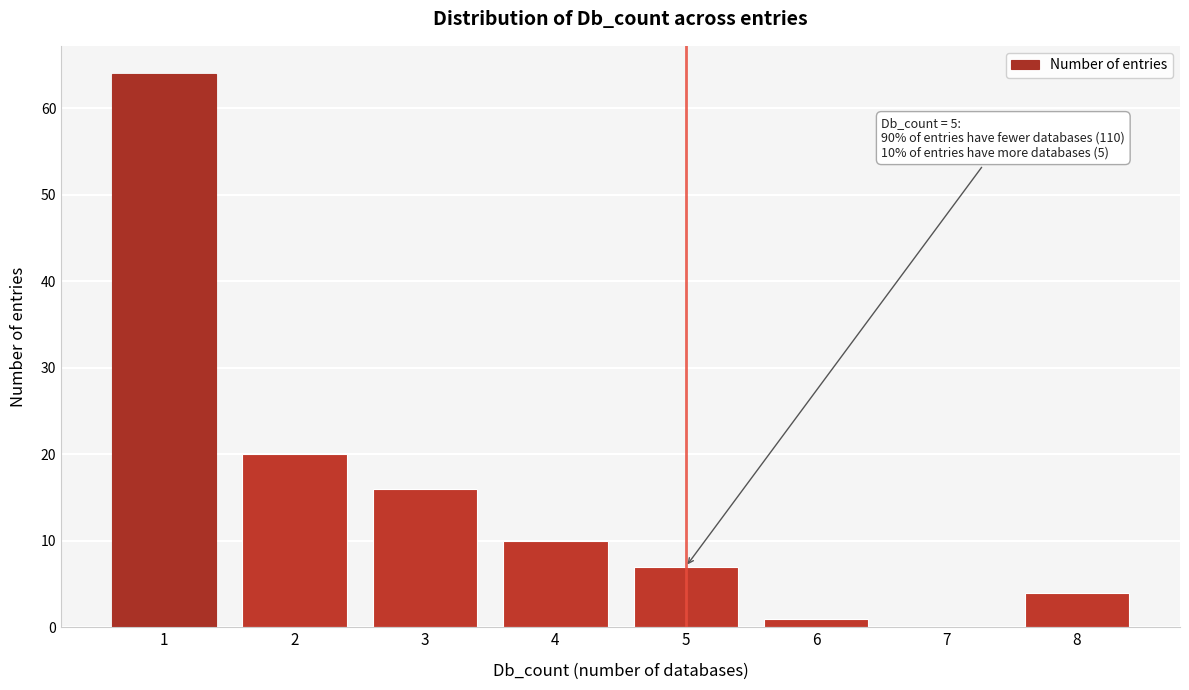

Reading left to right, transcribe all the data shown in this chart.

1=64	2=20	3=16	4=10	5=7	6=1	7=0	8=4